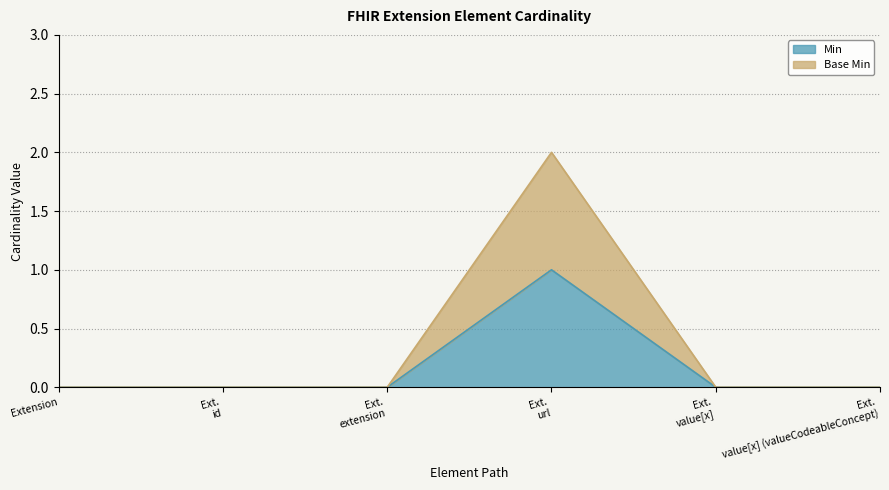

Does the chart have visible grid lines?

Yes